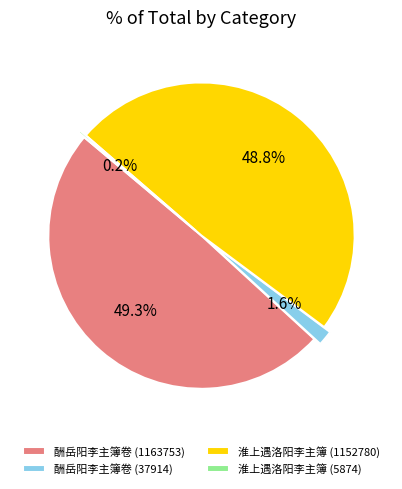

The 淮上遇洛阳李主簿 (1152780) slice represents 49% of the pie. True or false?

True